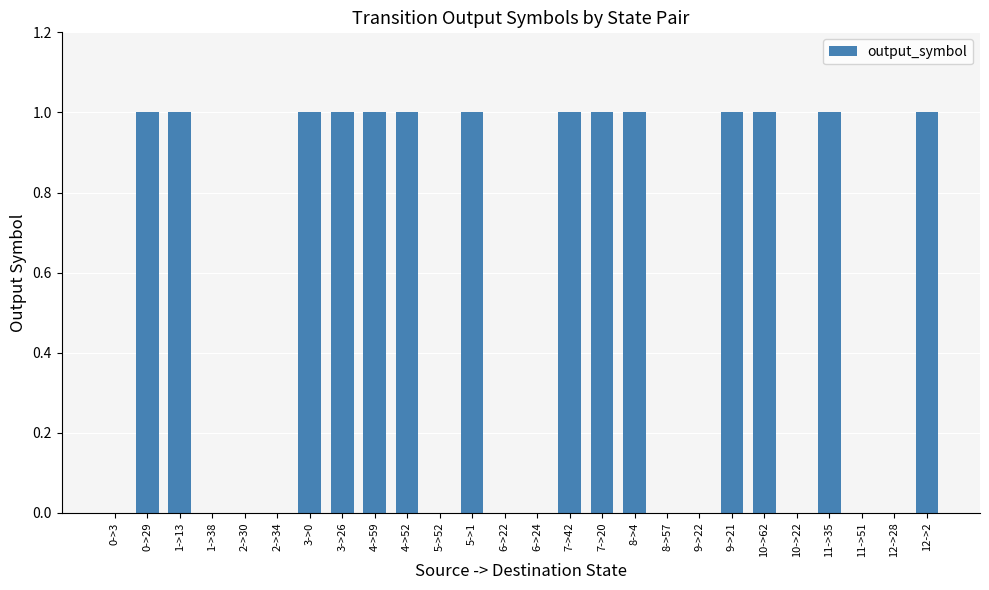

Are the bars horizontal?

No